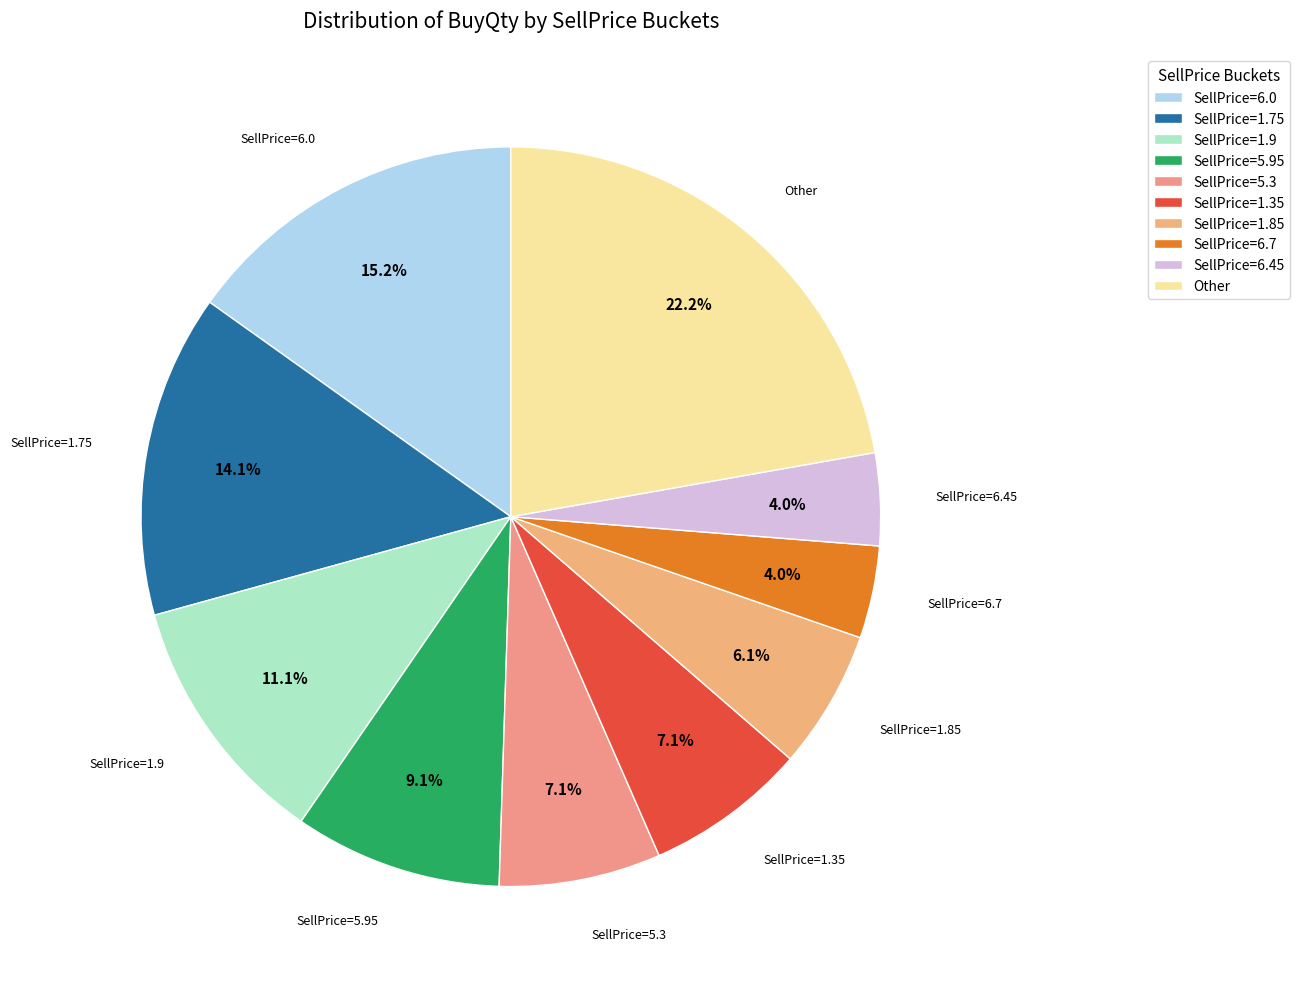

What is the ratio of the value at Other to the value at SellPrice=6.0?

1.5